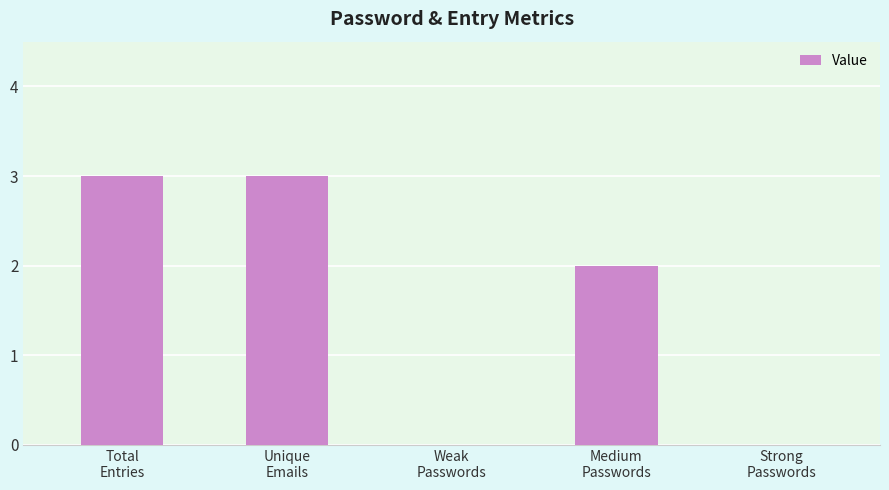

Count the values in the range 0 to 3.

5